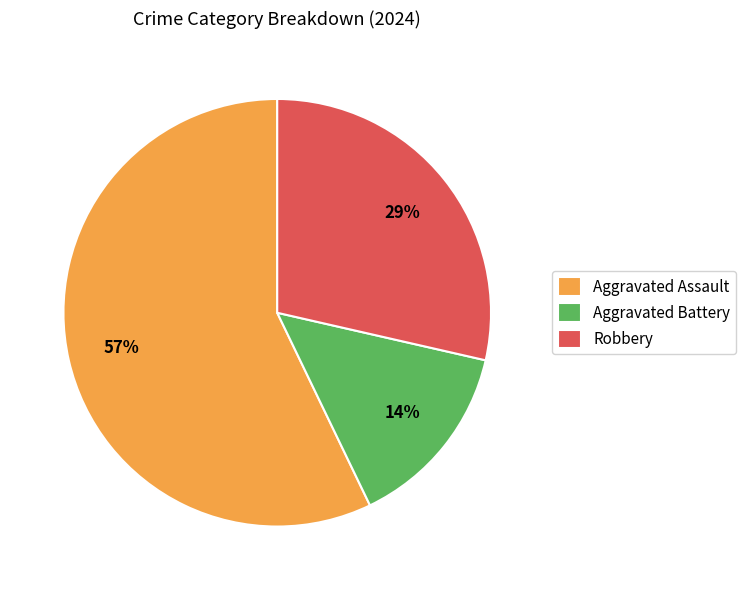

What is the majority slice?

Aggravated Assault